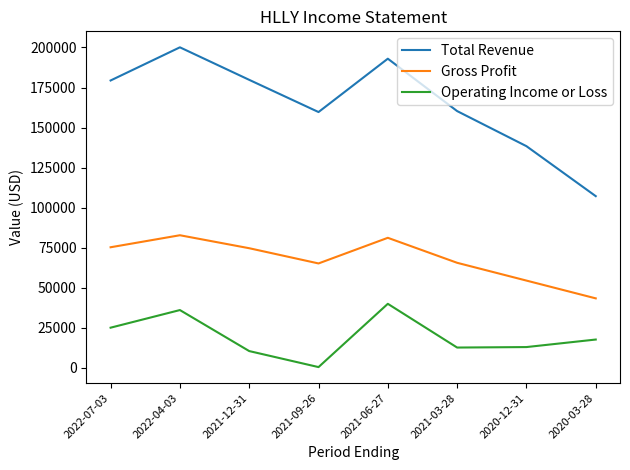

The Total Revenue series shows 96814 at 2022-04-03. True or false?

False